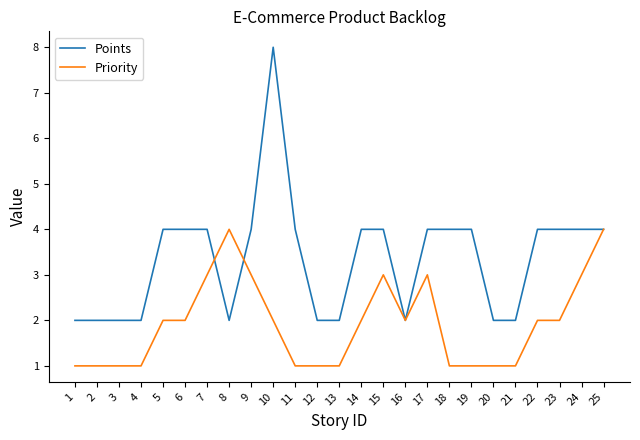

How many distinct data groups are displayed?

2